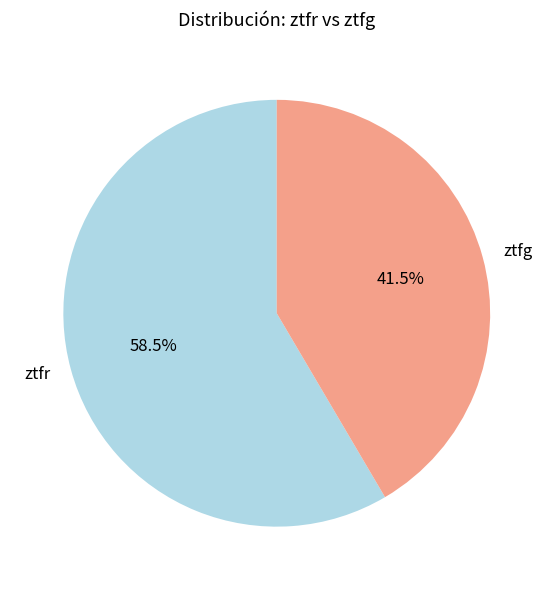

Rank the categories by value from lowest to highest.

ztfg, ztfr